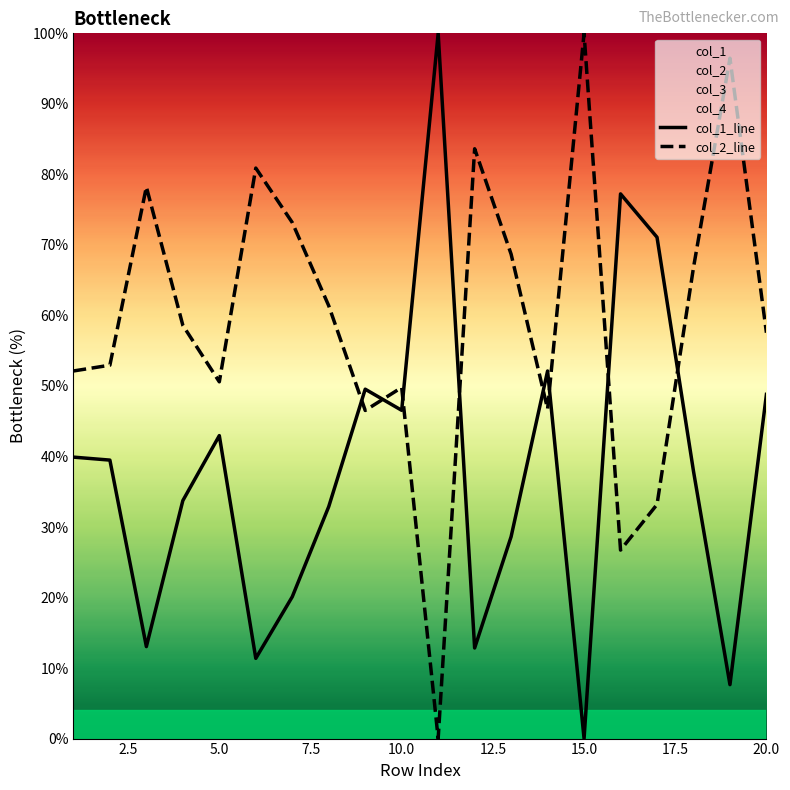

How many intersections are there between col_2_line and col_1_line?

8